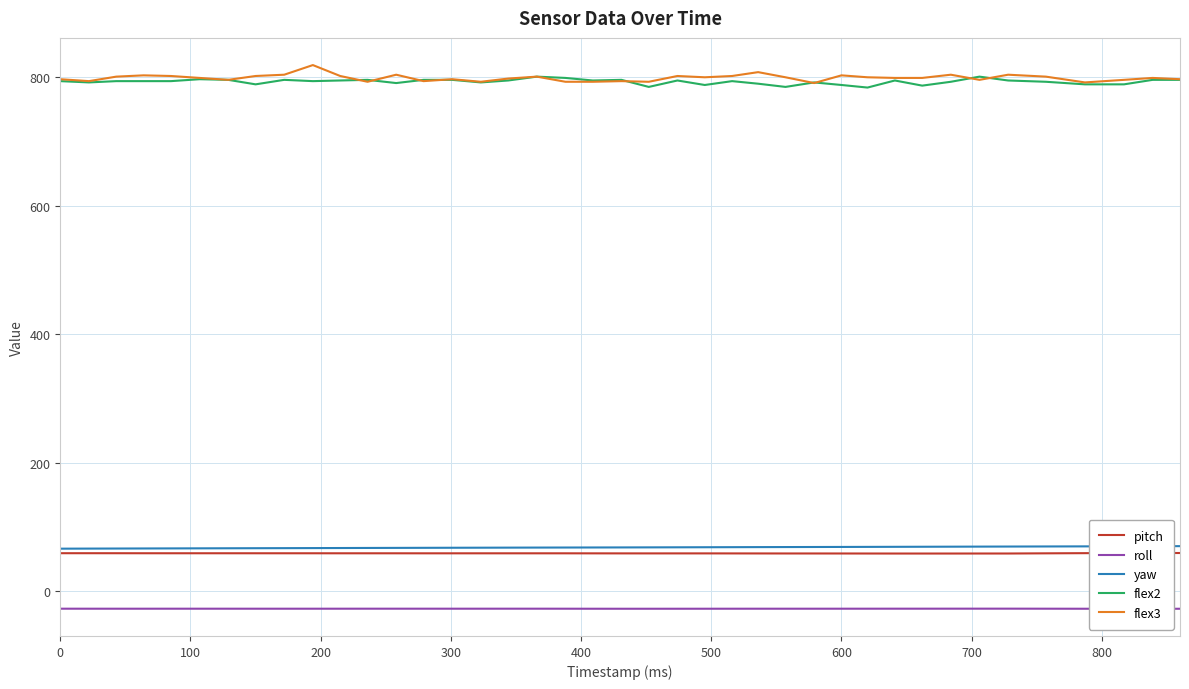

What is the maximum value for flex2?

801.0